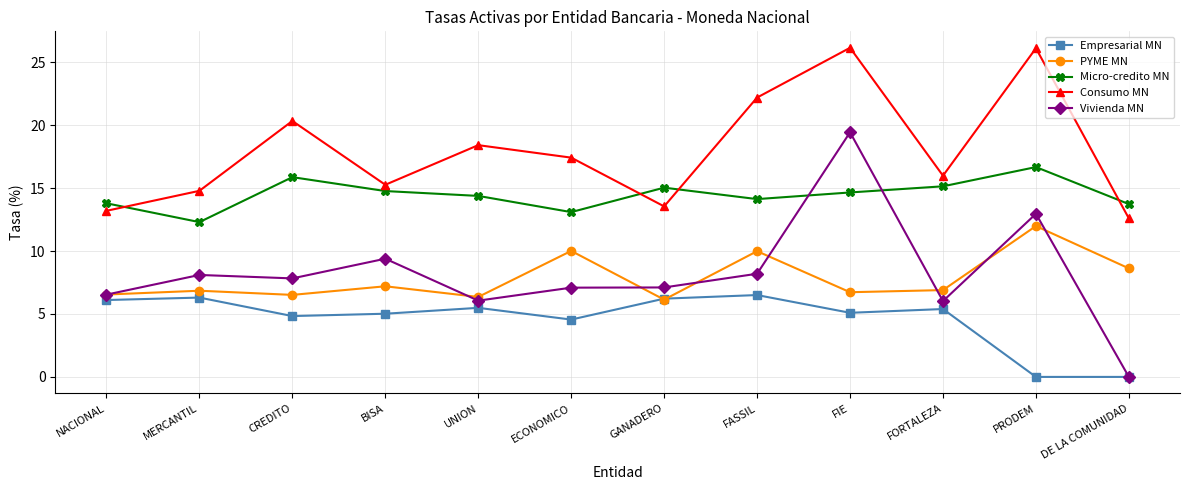

What is the label of the 1st point from the right?

DE LA COMUNIDAD